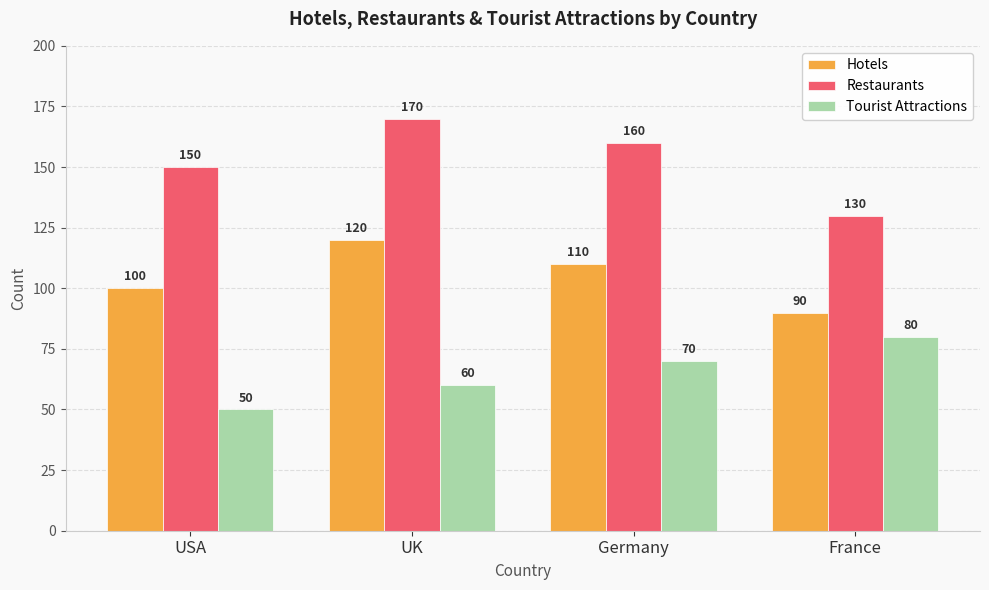

Reading left to right, list all the values displayed in this chart.

Hotels: USA=100	UK=120	Germany=110	France=90
Restaurants: USA=150	UK=170	Germany=160	France=130
Tourist Attractions: USA=50	UK=60	Germany=70	France=80